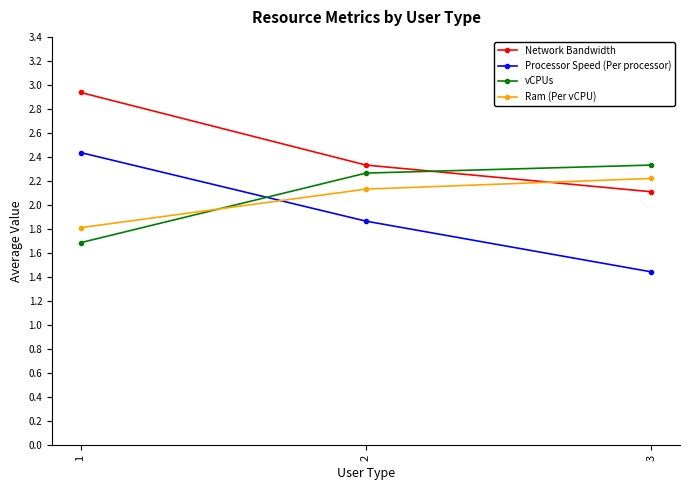

What is the maximum value for Ram (Per vCPU)?

2.2